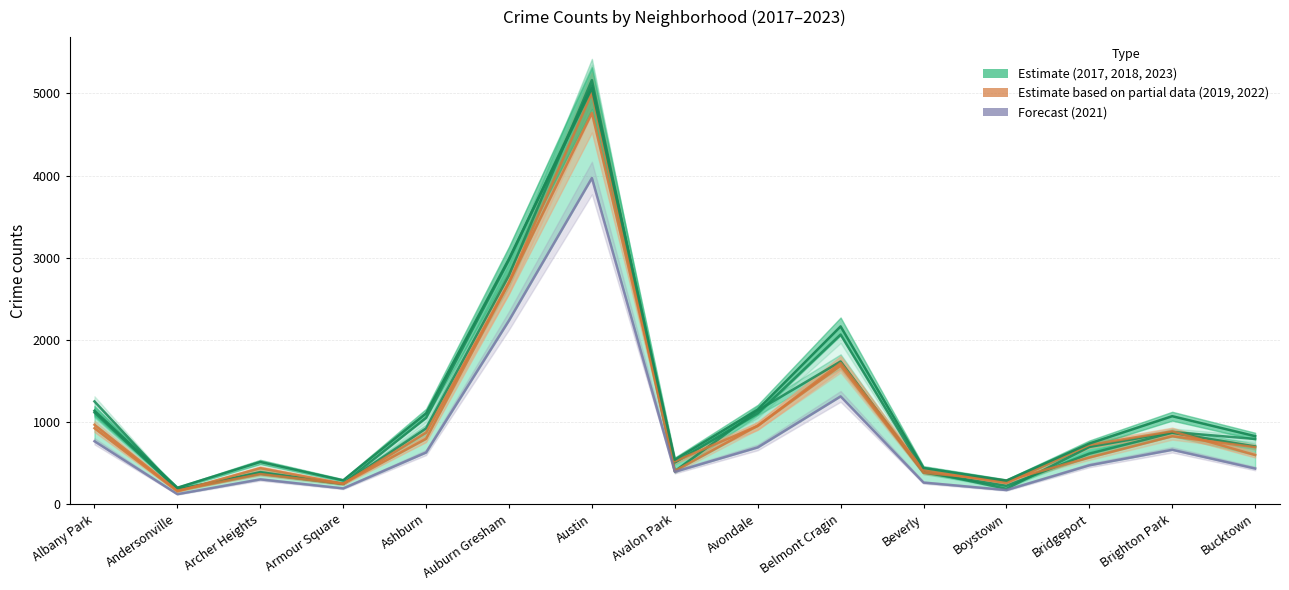

Read the 2018 (Estimate) value at Beverly, to the nearest 10.

390